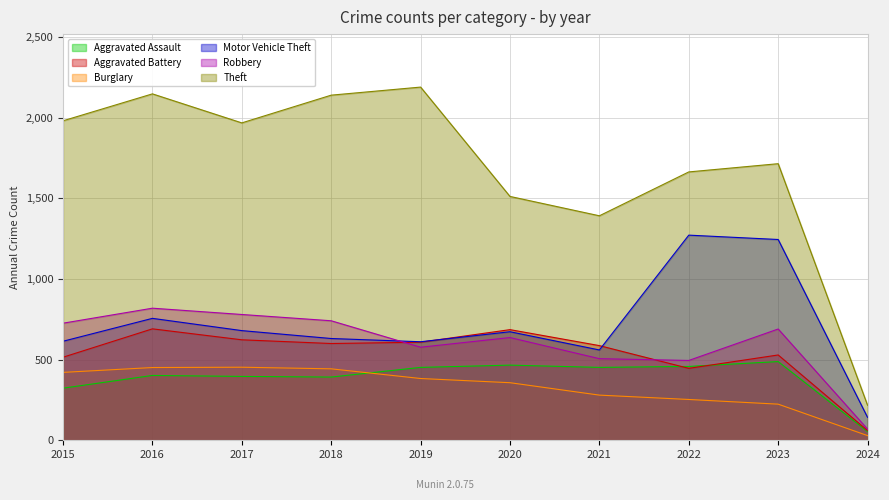

How many interior local peaks does the Robbery series have?

3